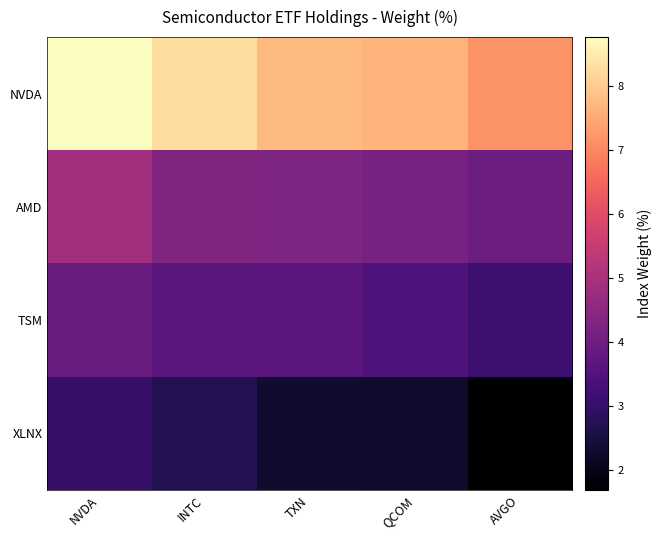

What is the difference between the highest and lowest values at AVGO?

5.5